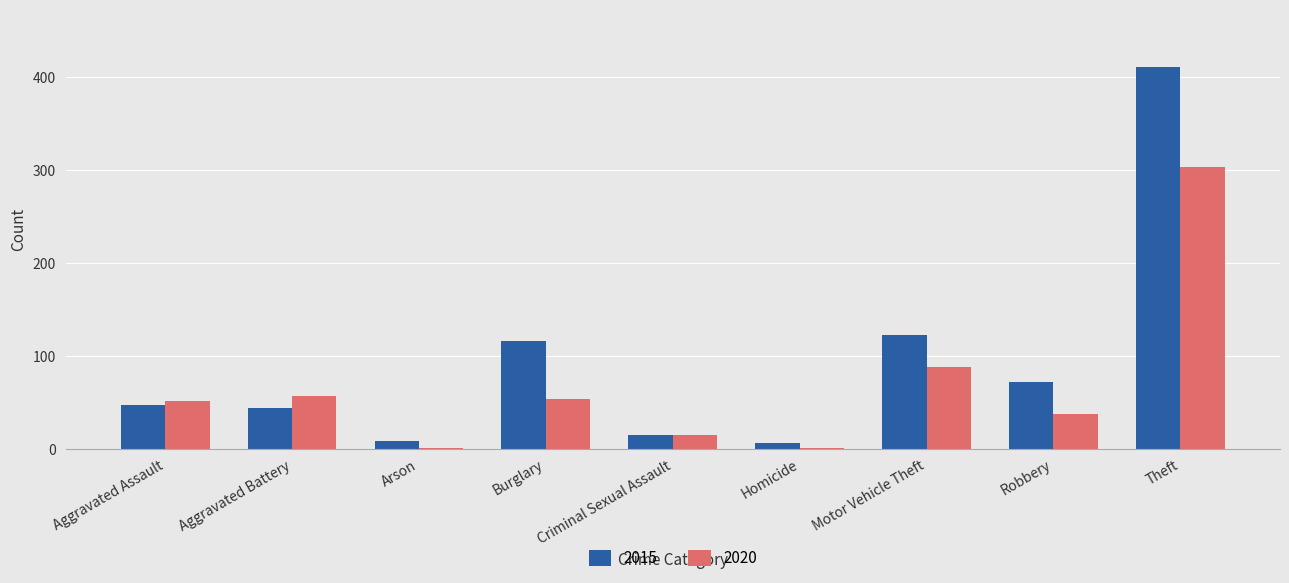

Which category has the highest value across all series?

Theft